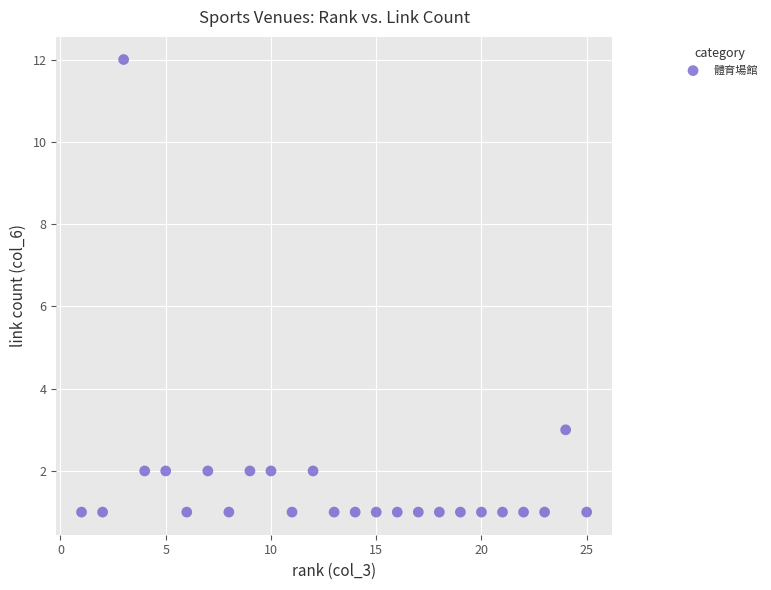

What is the range of Y values (max minus min)?

11